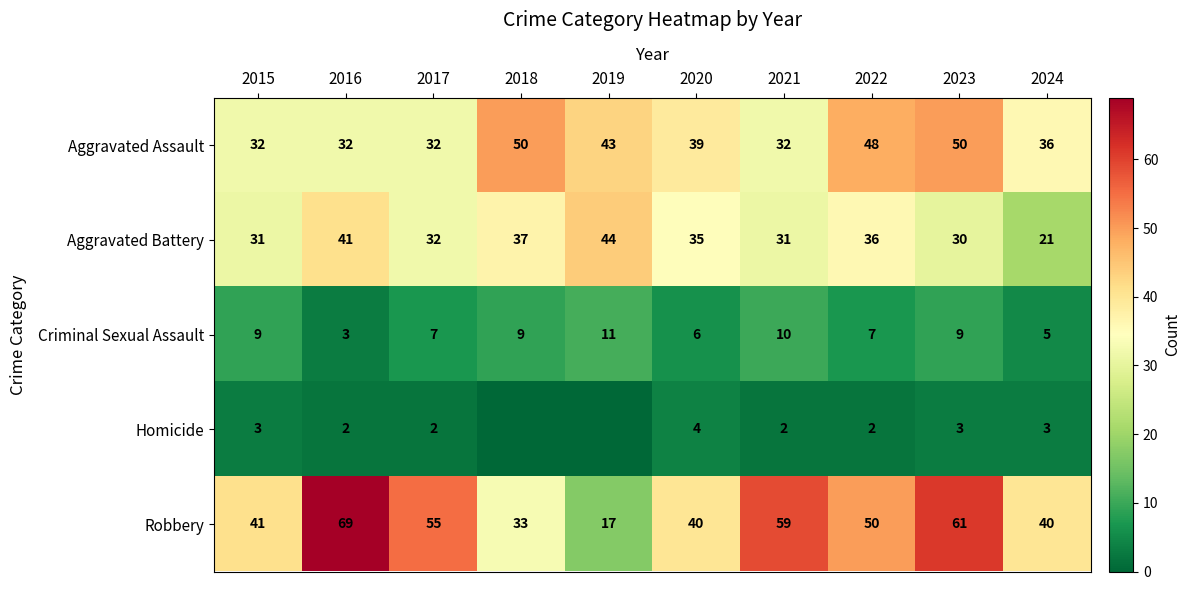

Where does the Aggravated Battery series first go above 35?

2016